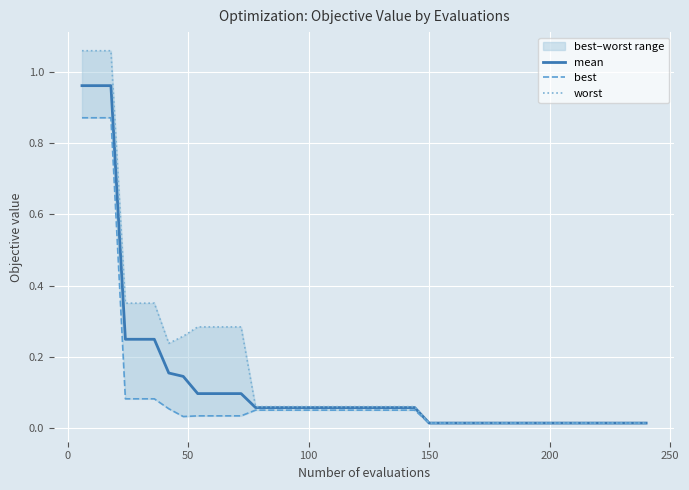

The value of best at 18 is 0.0. True or false?

False